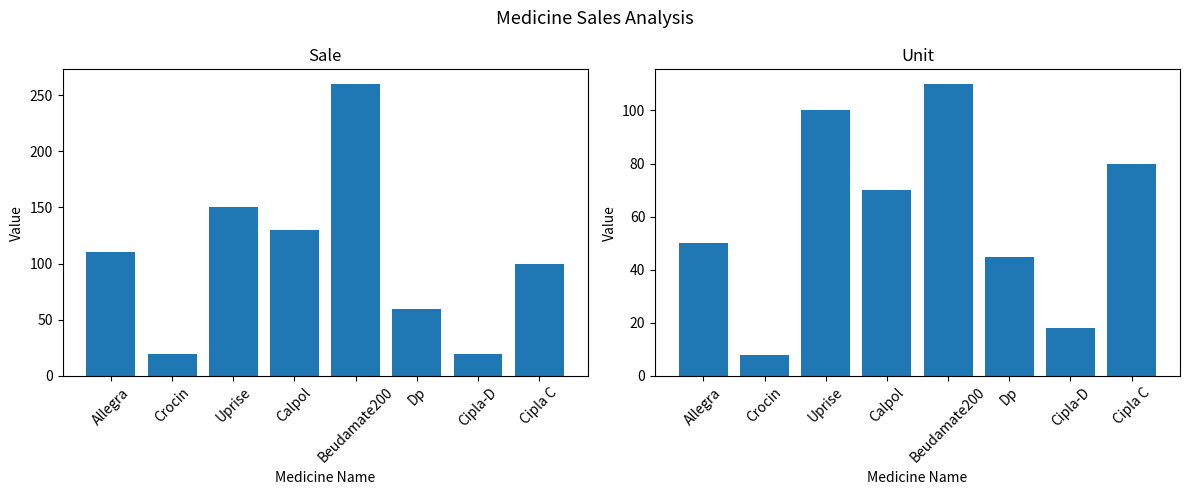

How many bars are there in total?

16